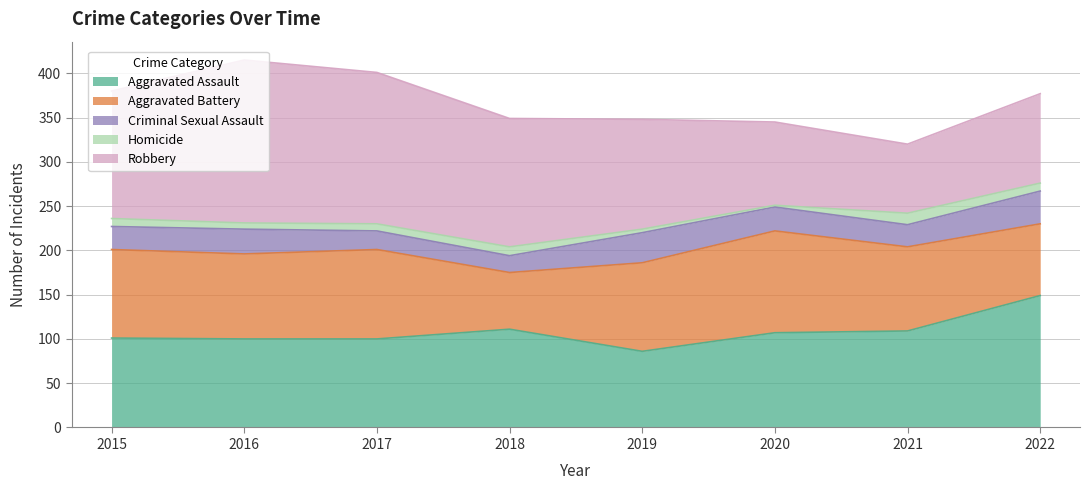

Reading left to right, list all the values displayed in this chart.

Aggravated Assault: 101	100	100	111	86	107	109	149
Aggravated Battery: 100	96	101	64	100	115	95	81
Criminal Sexual Assault: 26	28	21	19	34	27	25	37
Homicide: 9	7	8	10	4	2	13	9
Robbery: 144	184	171	145	124	94	78	101